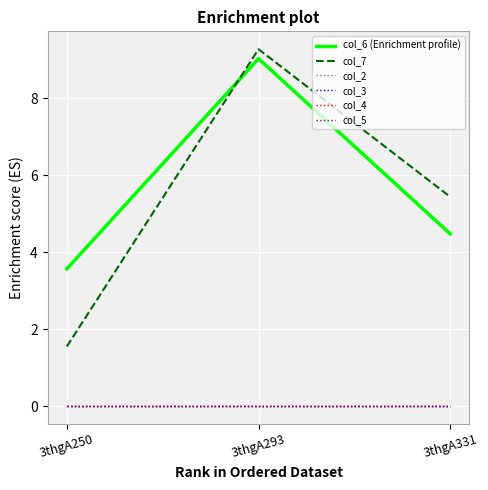

Is it true that col_7 equals 1.5 at 3thgA250?

True